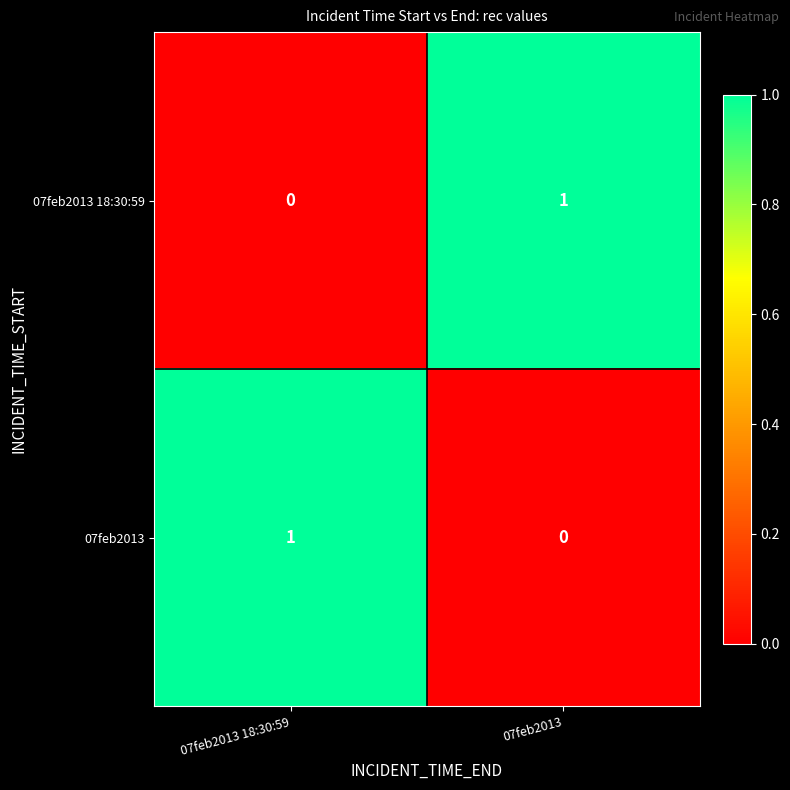

How many distinct data groups are displayed?

2